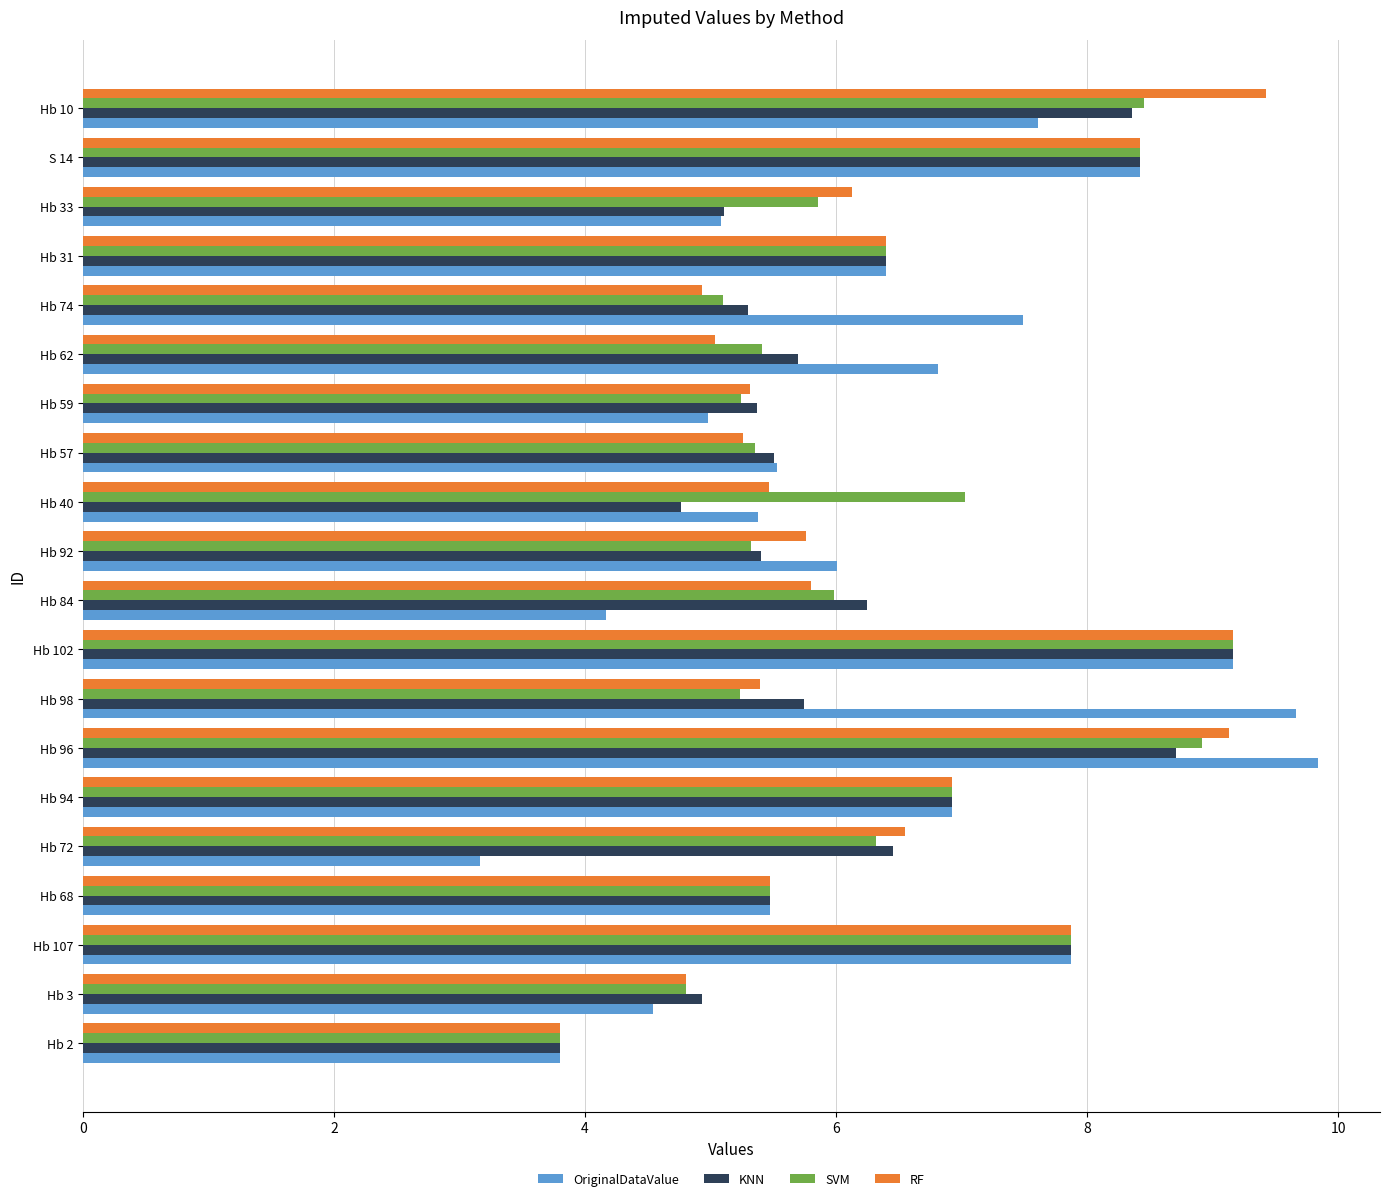

Which series has the largest range (max minus min)?

OriginalDataValue